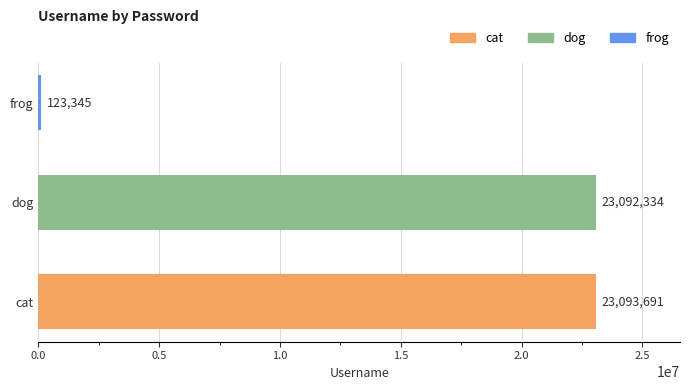

What is the change in value from cat to frog?

-22970346